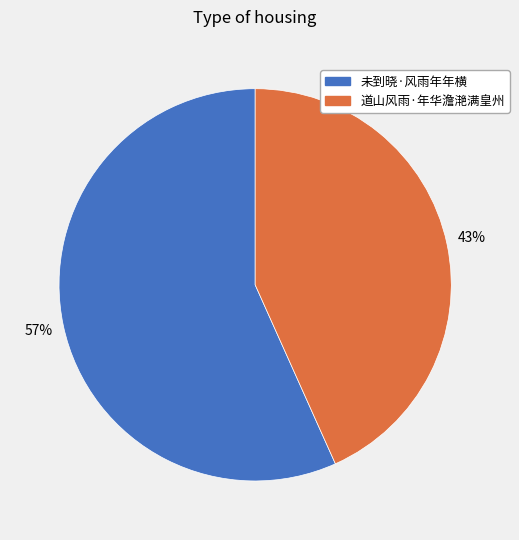

The 道山风雨·年华澹滟满皇州 slice represents 43% of the pie. True or false?

True